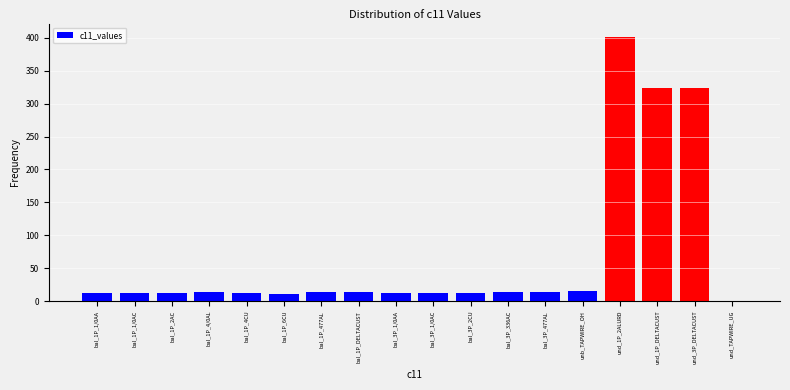

Is it true that the value at bal_1P_DELTACUST is 13.2?

True